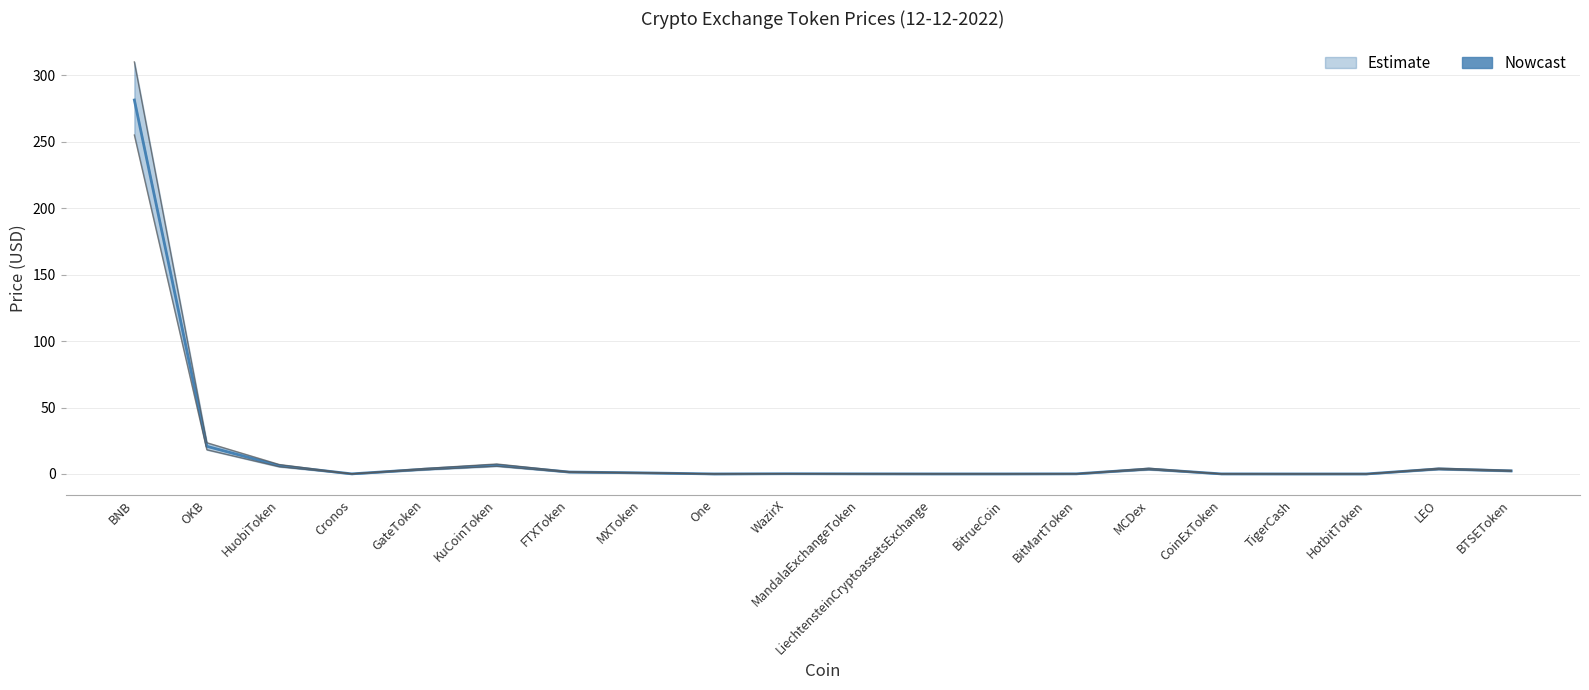

What is the change in value from MXToken to BitMartToken?

-0.7